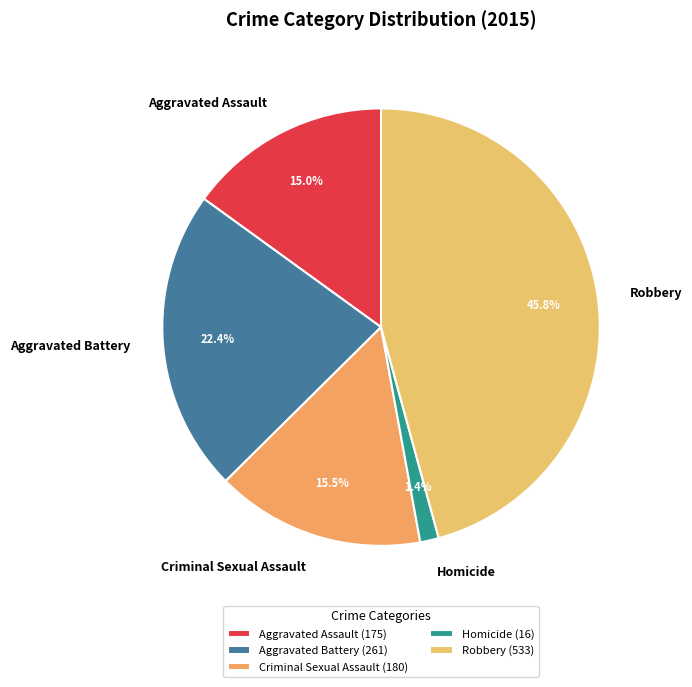

Does any single category account for the majority?

No